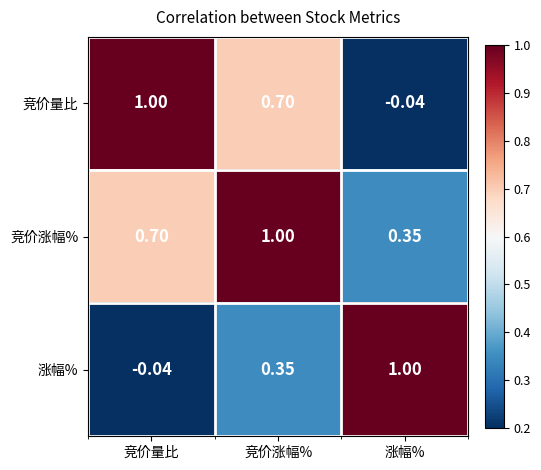

How many data points does each series have?

3